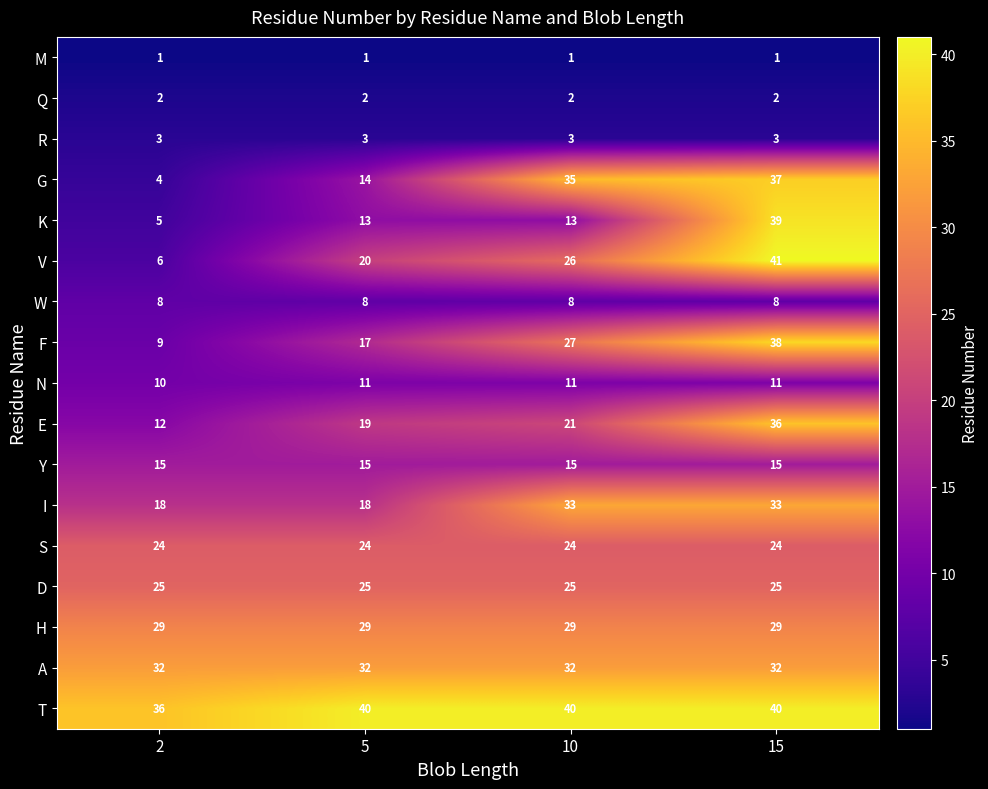

What is the average value of the T series?

39